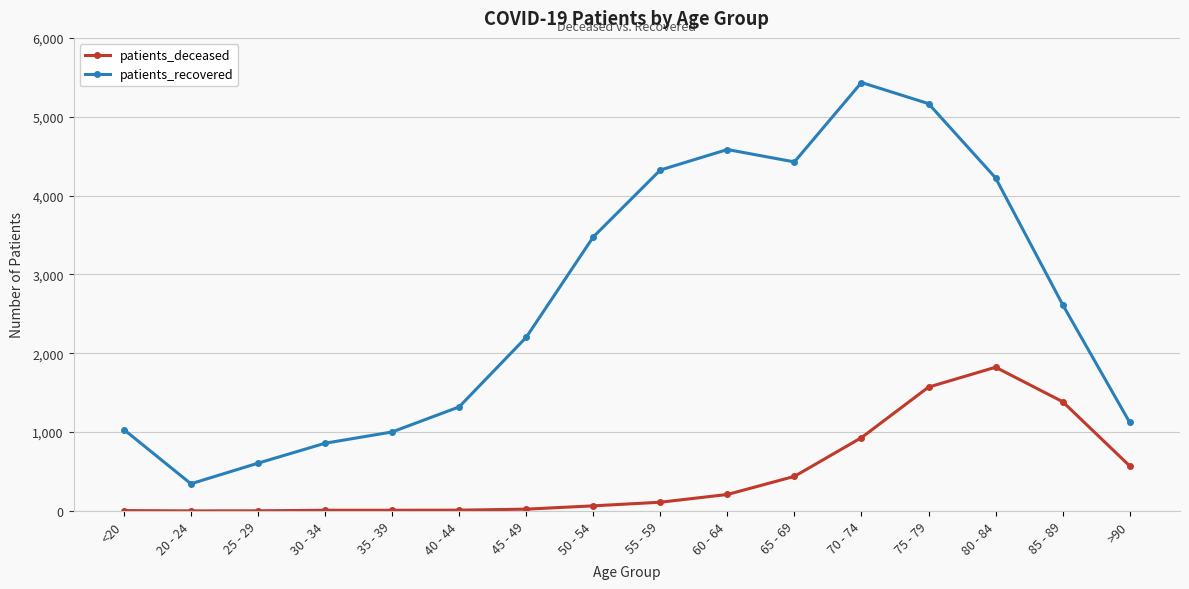

True or false: patients_deceased and patients_recovered cross at least once.

False